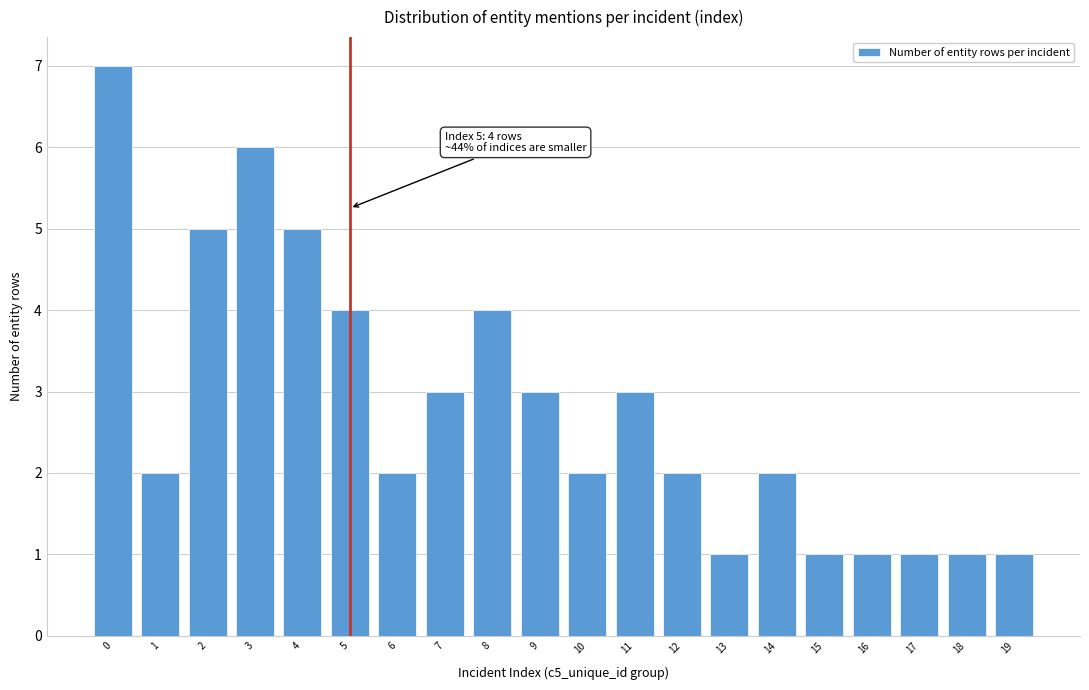

Reading right to left, what are all the values shown in this chart?

19=1	18=1	17=1	16=1	15=1	14=2	13=1	12=2	11=3	10=2	9=3	8=4	7=3	6=2	5=4	4=5	3=6	2=5	1=2	0=7